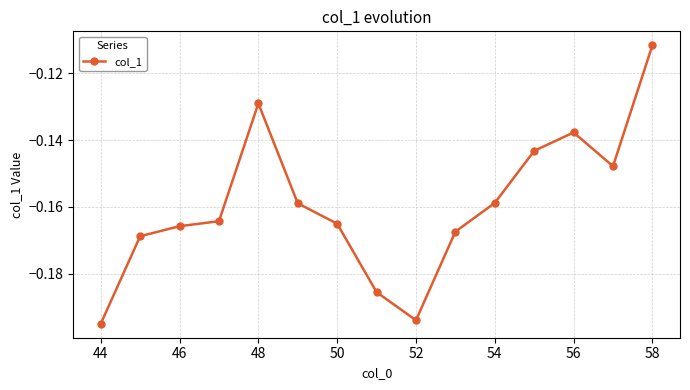

What is the sum of all values?

-2.4